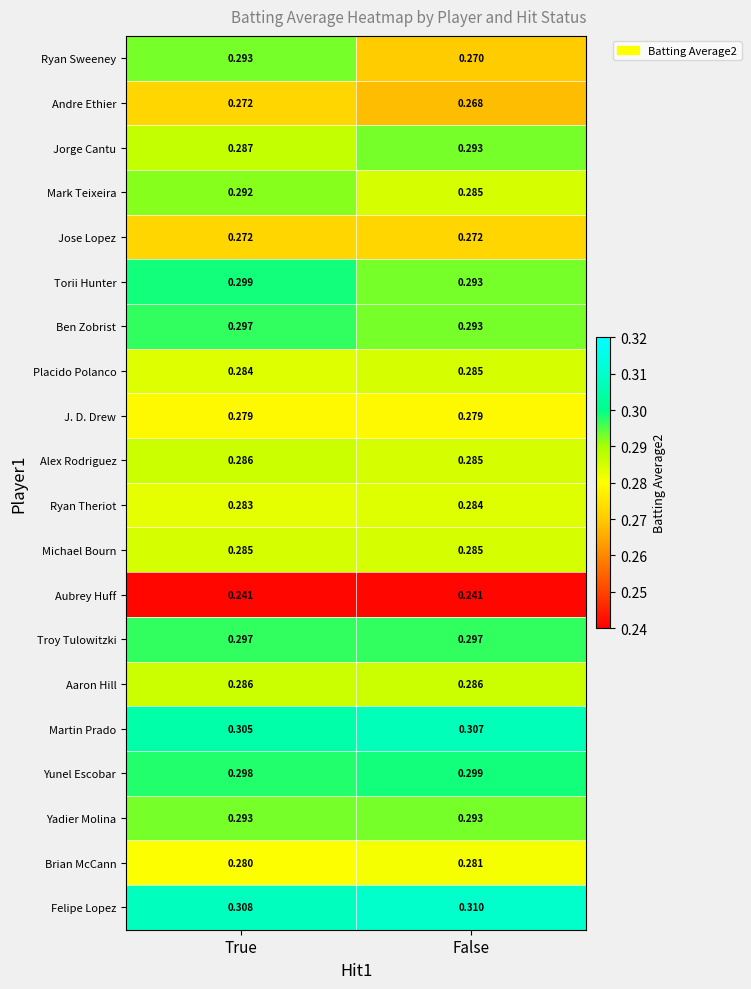

What is the spread (max minus min) of values at True?

0.1